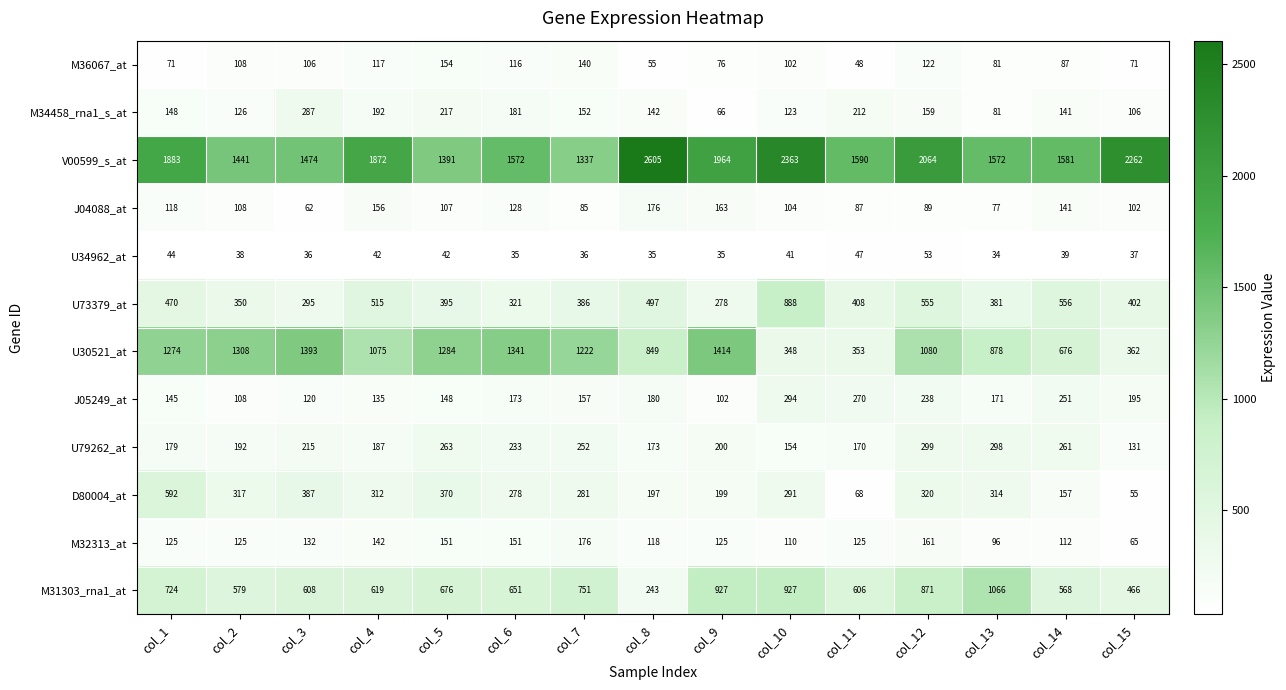

The value of U30521_at at col_8 is 849. True or false?

True